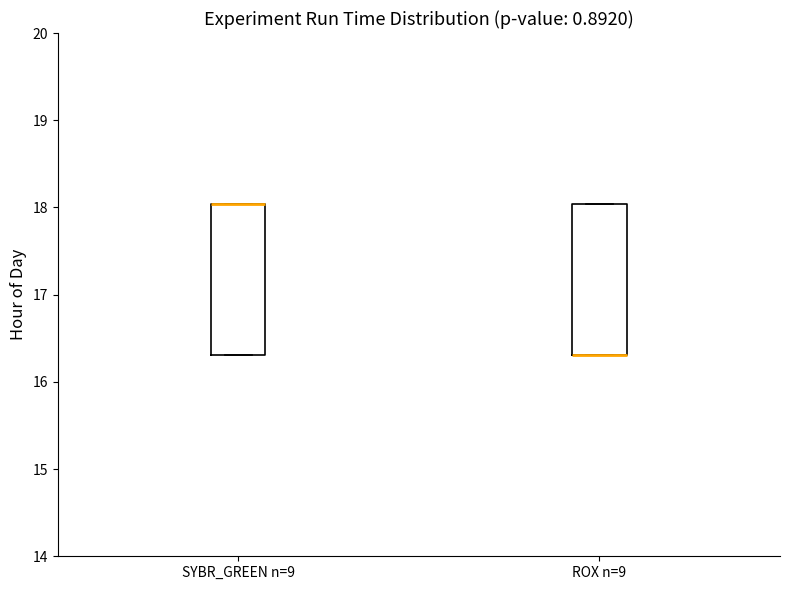

Where is the upper edge of the box for ROX n=9 on the y-axis? The values are not printed on the chart, so give them approximately, as read against the axis.

18.0